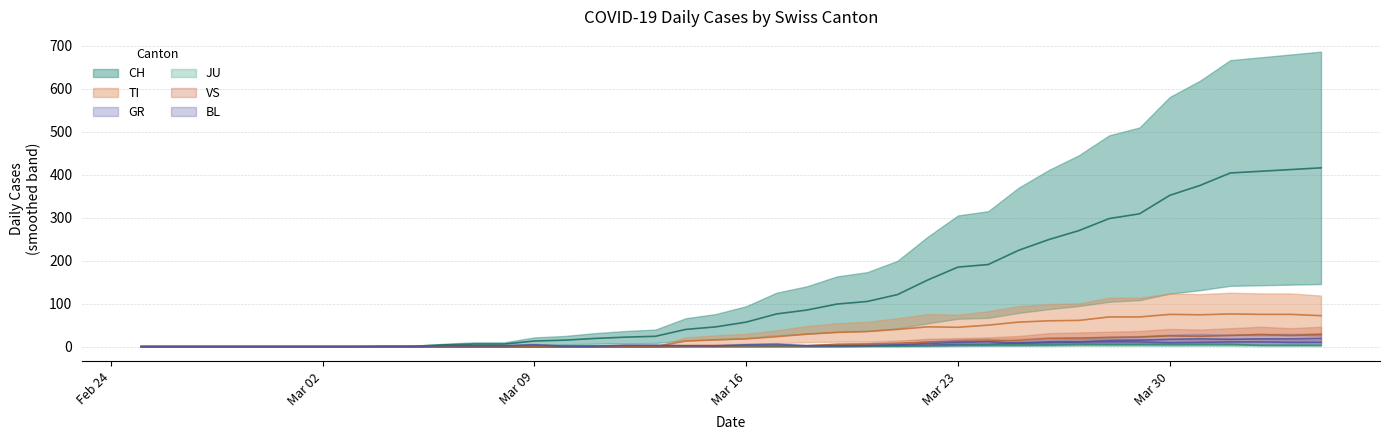

What is the total value across all series at 2020-03-15?

66